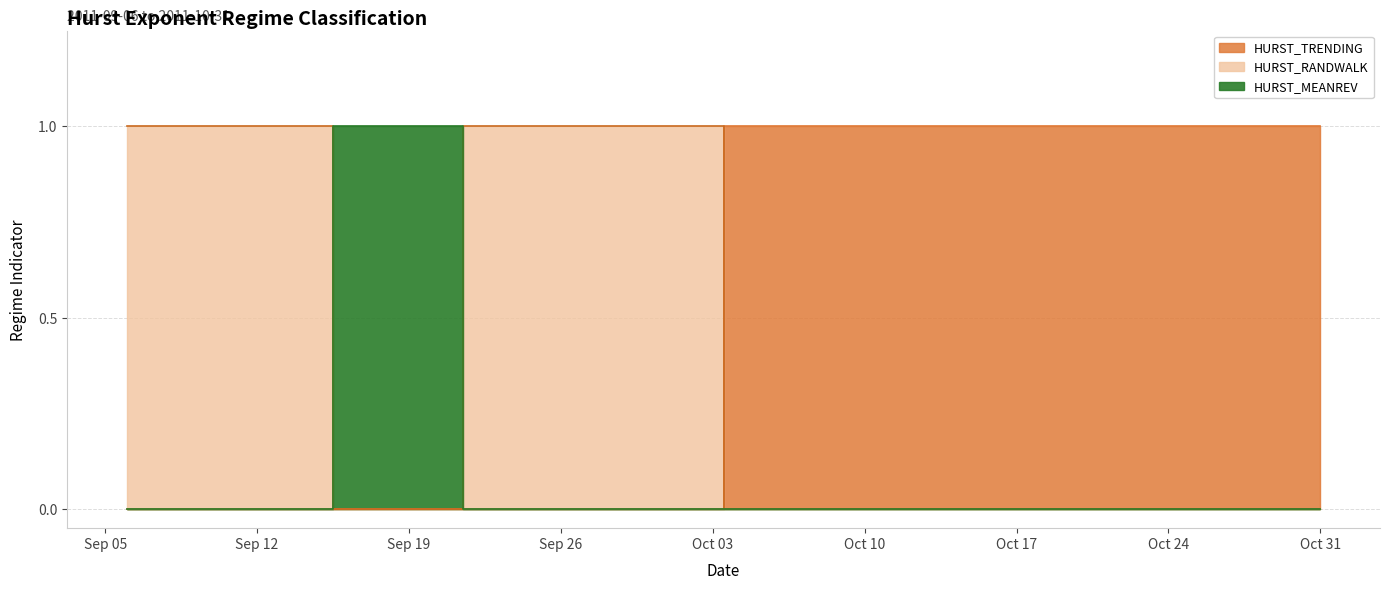

How many lines are shown in the chart?

3